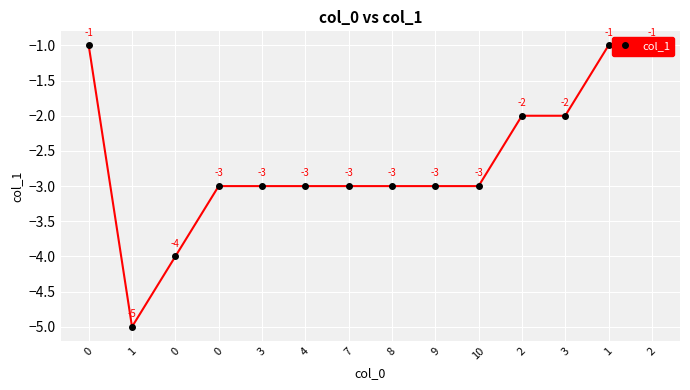

Which label corresponds to the smallest value in the chart?

1